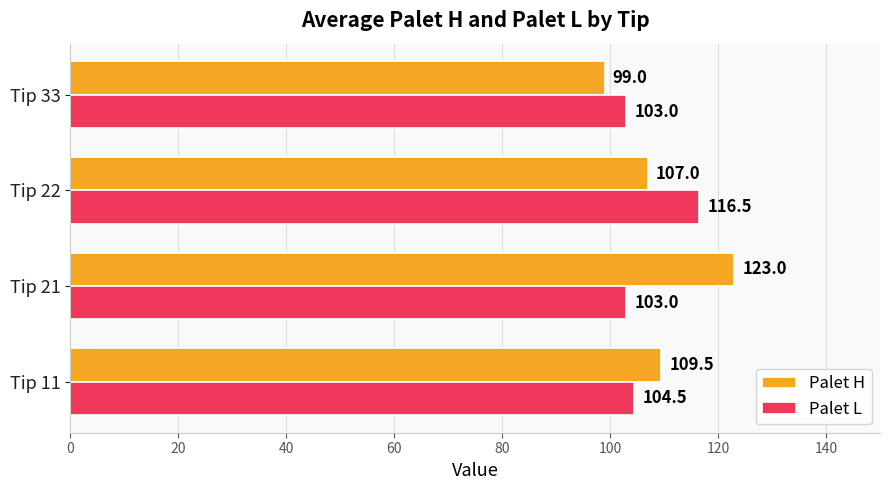

Which label corresponds to the largest value in the chart?

Tip 21